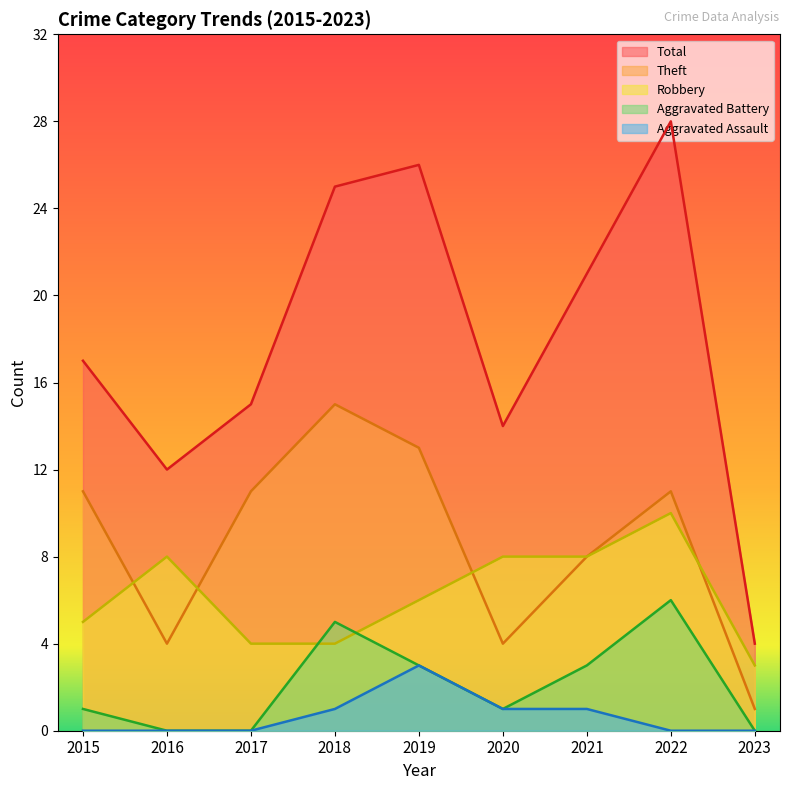

What is the difference between the highest and lowest values at 2021?

20